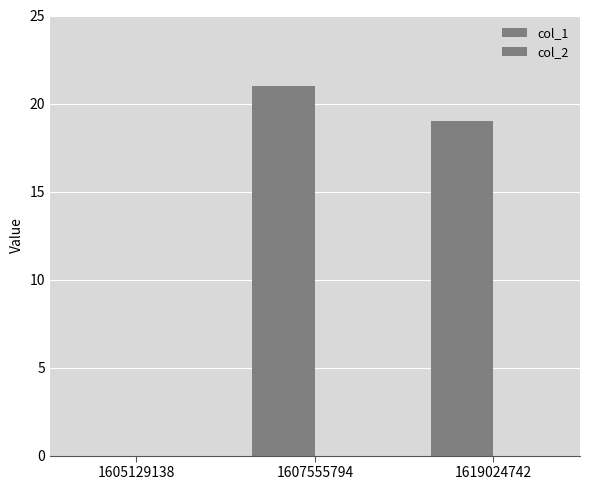

How many categories are shown in the chart?

3